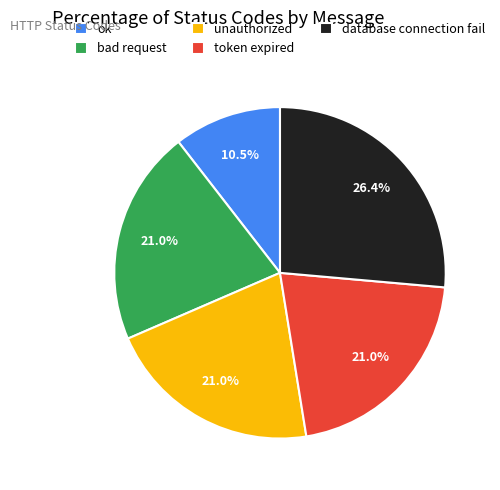

What is the total percentage of unauthorized and ok?

31.5%